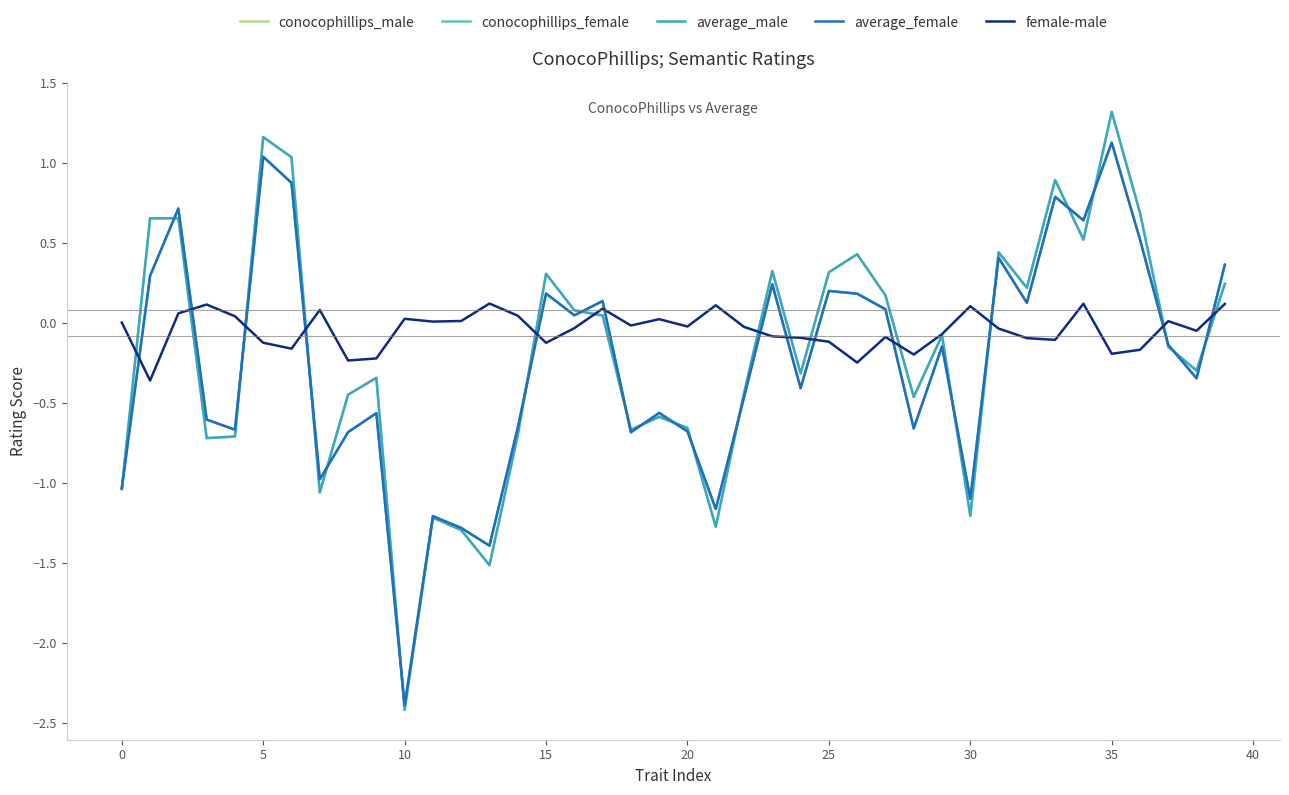

Which series has the largest range (max minus min)?

average_male